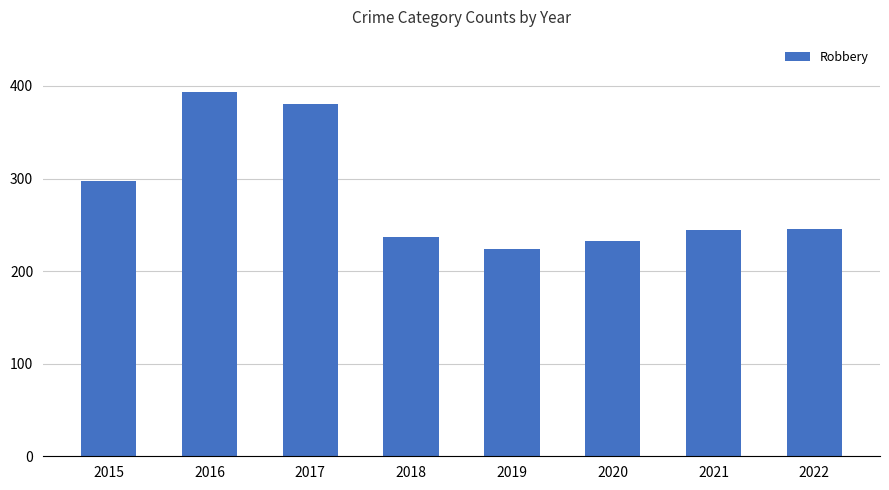

What is the minimum value shown in the chart?

224